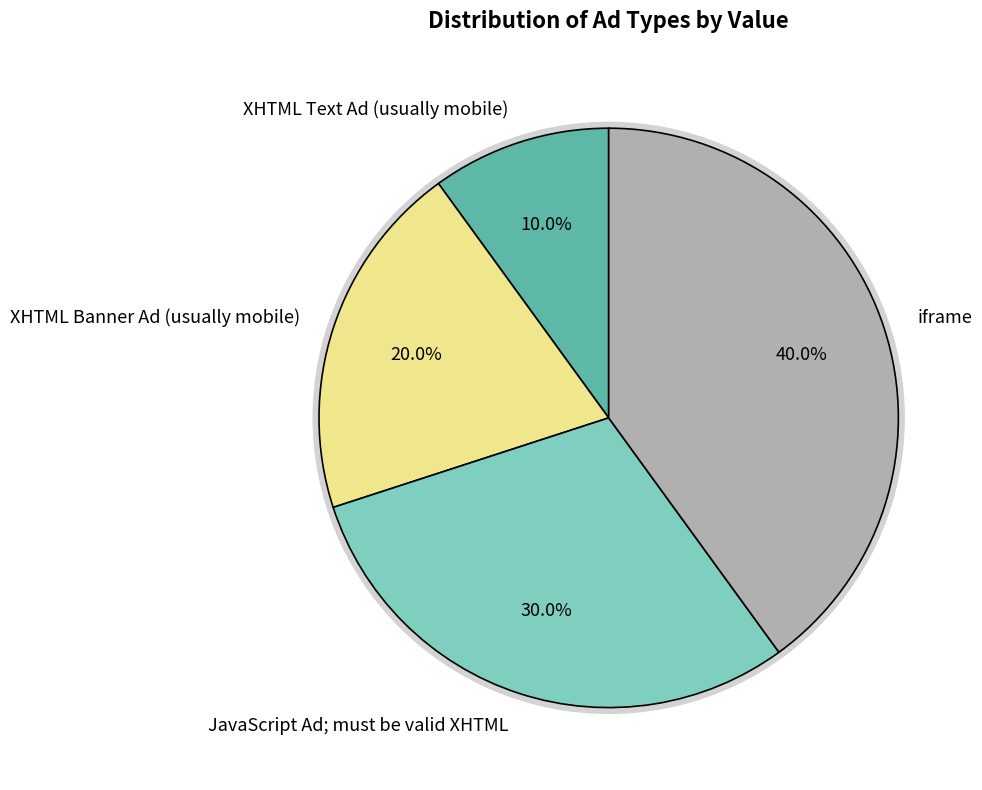

Does any single category account for the majority?

No